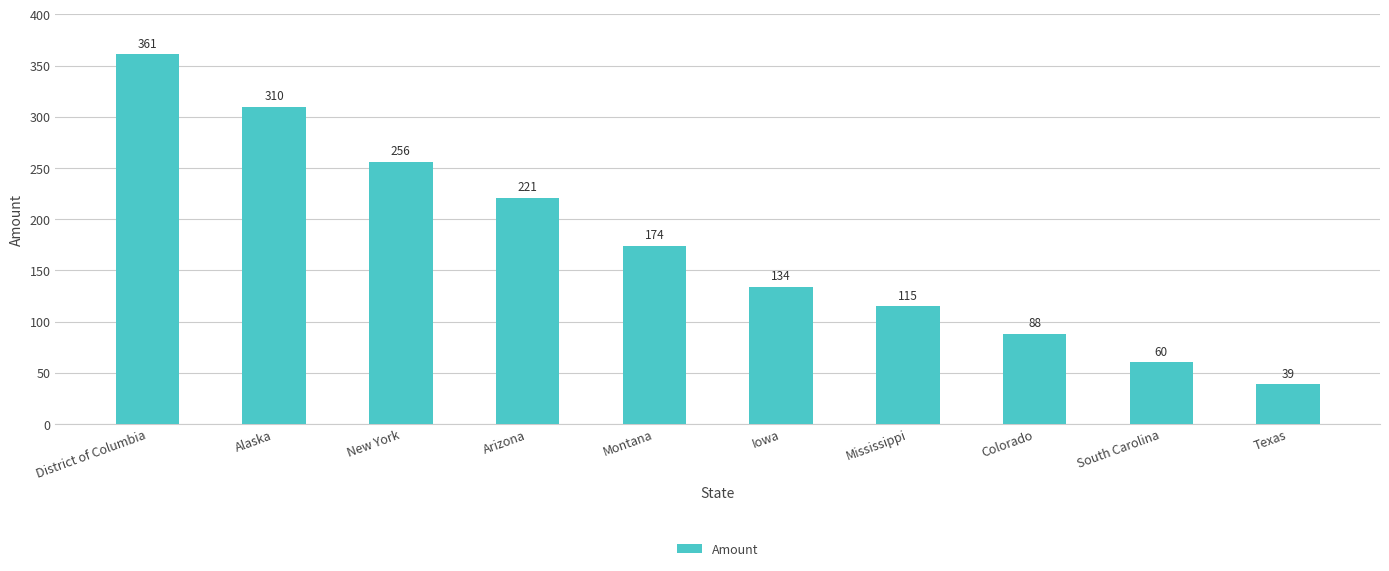

What is the difference between the maximum and minimum values?

322